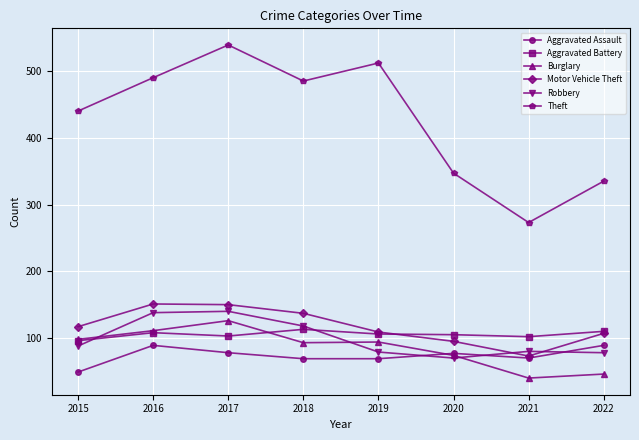

Which series has the largest total across all categories?

Theft